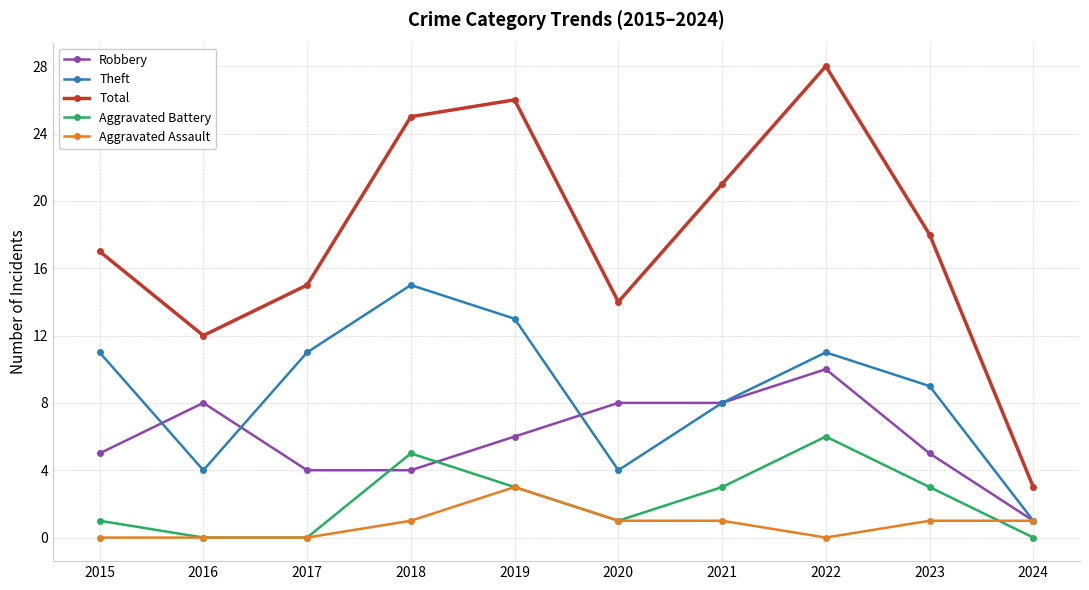

What are all the series names shown in the legend?

Robbery, Theft, Total, Aggravated Battery, Aggravated Assault